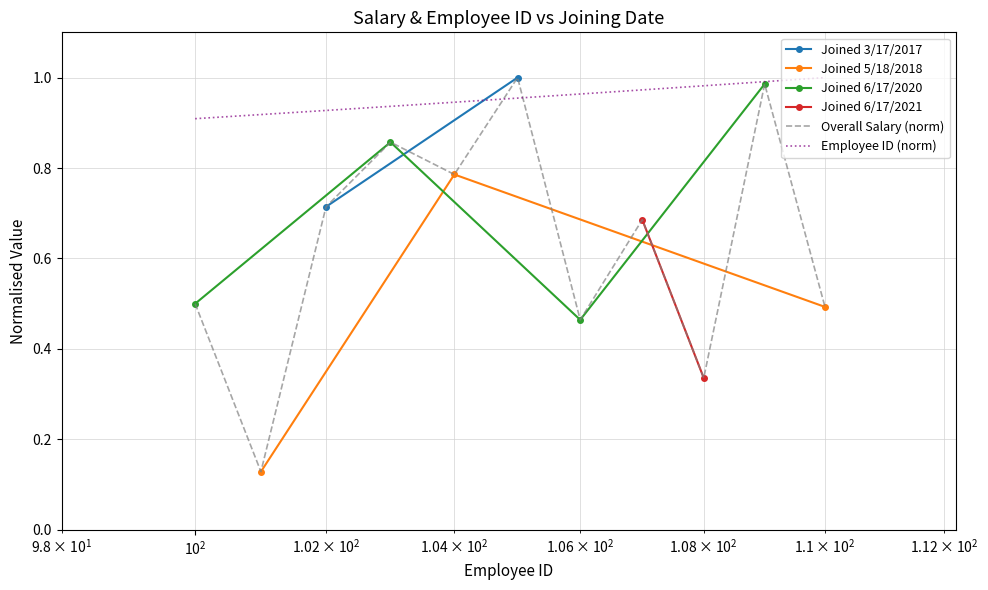

What is the label of the 9th point from the left?

6/17/2021